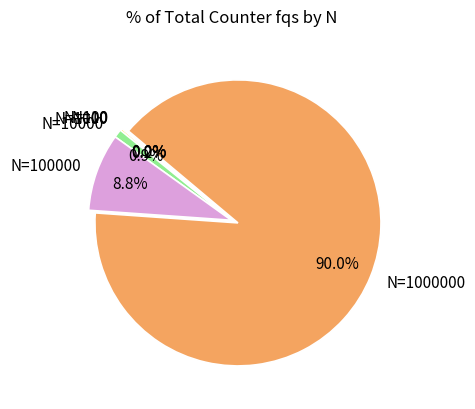

Is there a majority slice in this chart?

Yes